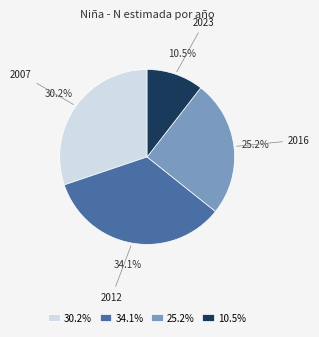

Which slice is the smallest?

2023